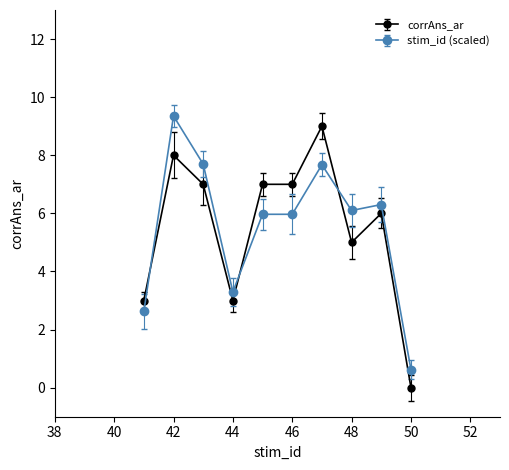

Does the chart have visible grid lines?

No